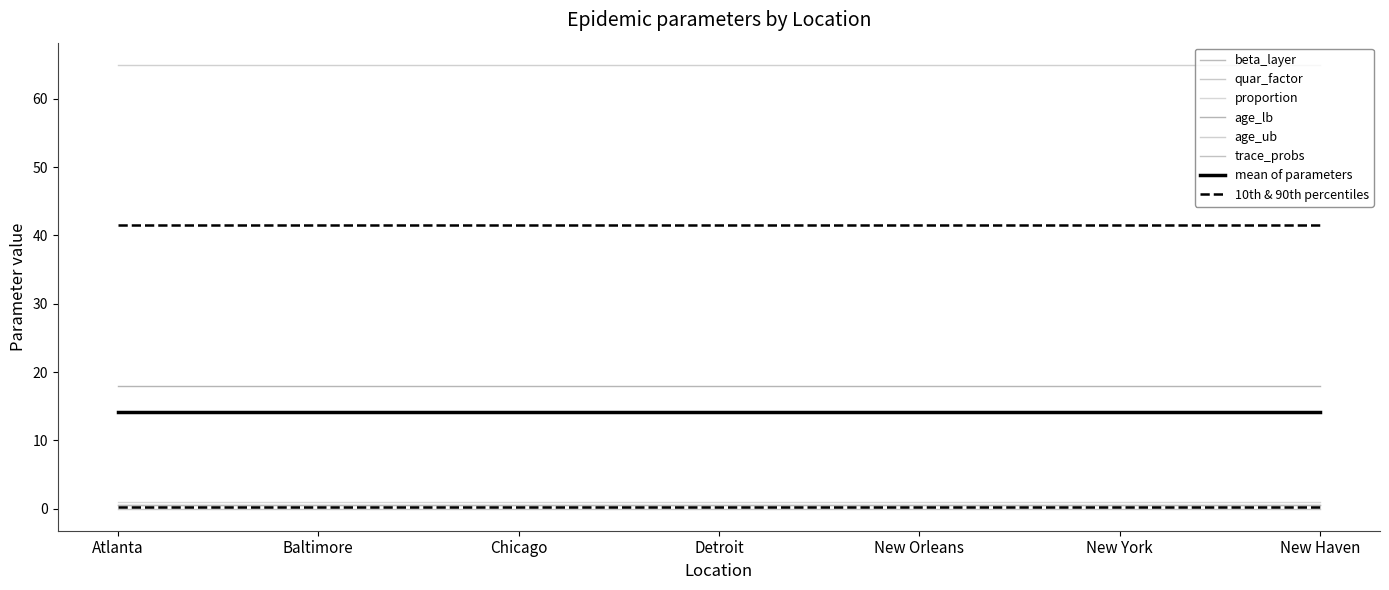

Is this an area chart (filled region under the line)?

No